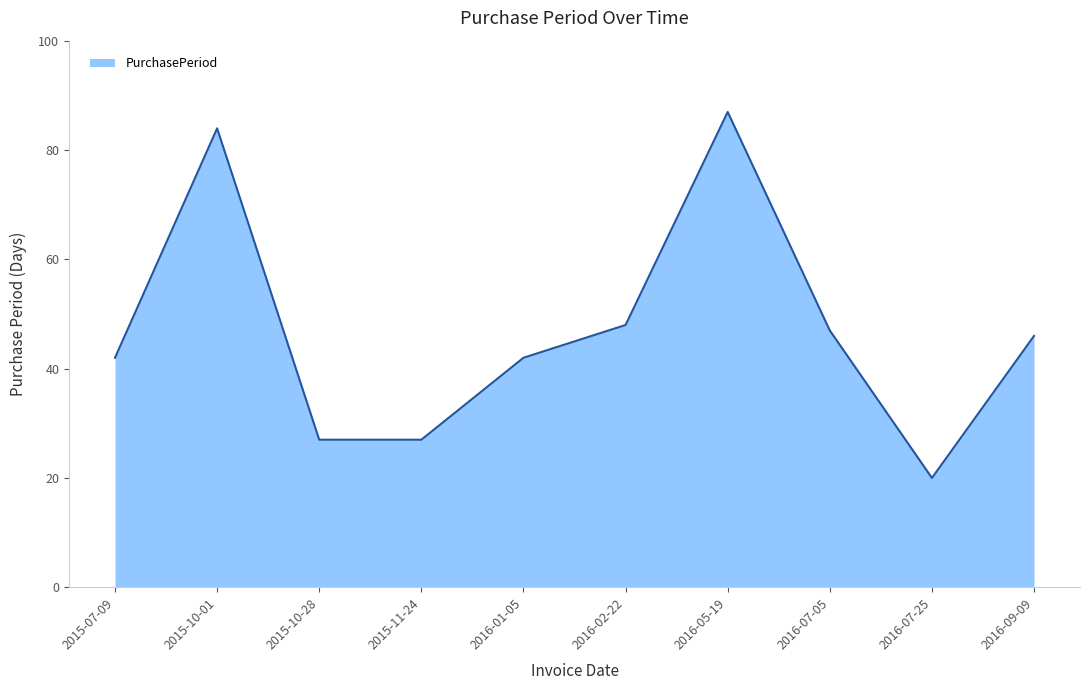

Does the chart display data point markers on the line(s)?

No